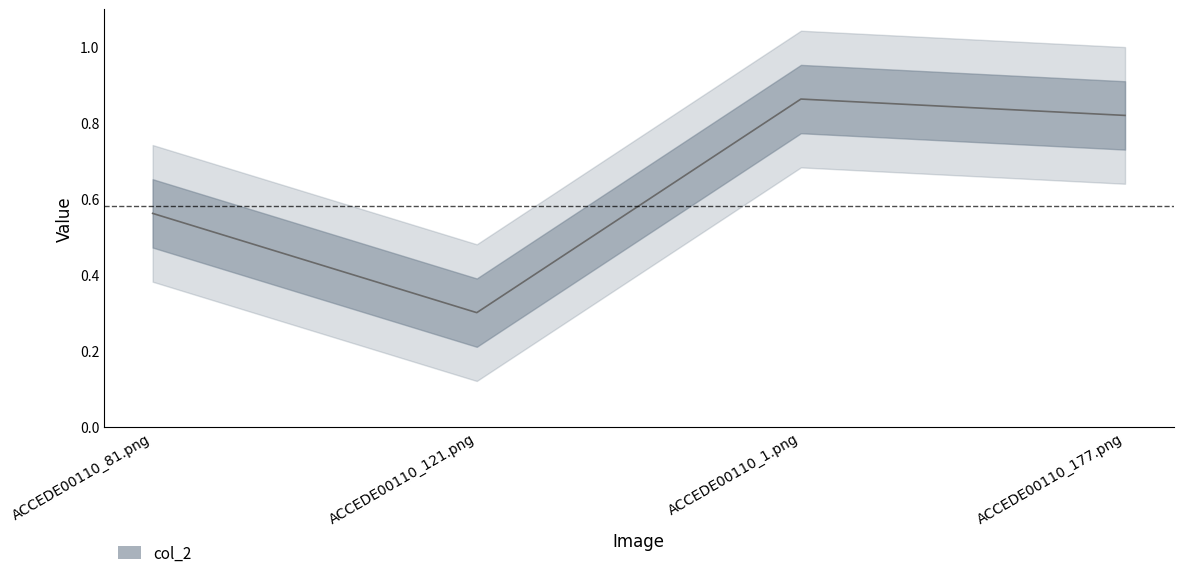

What is the label of the 3rd point from the right?

ACCEDE00110_121.png